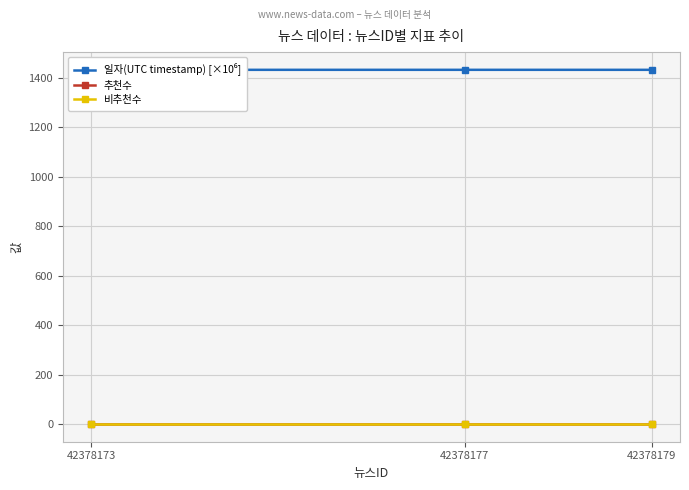

Rank the series at 42378173 from highest to lowest value.

일자(UTC timestamp) [×10⁶], 추천수, 비추천수